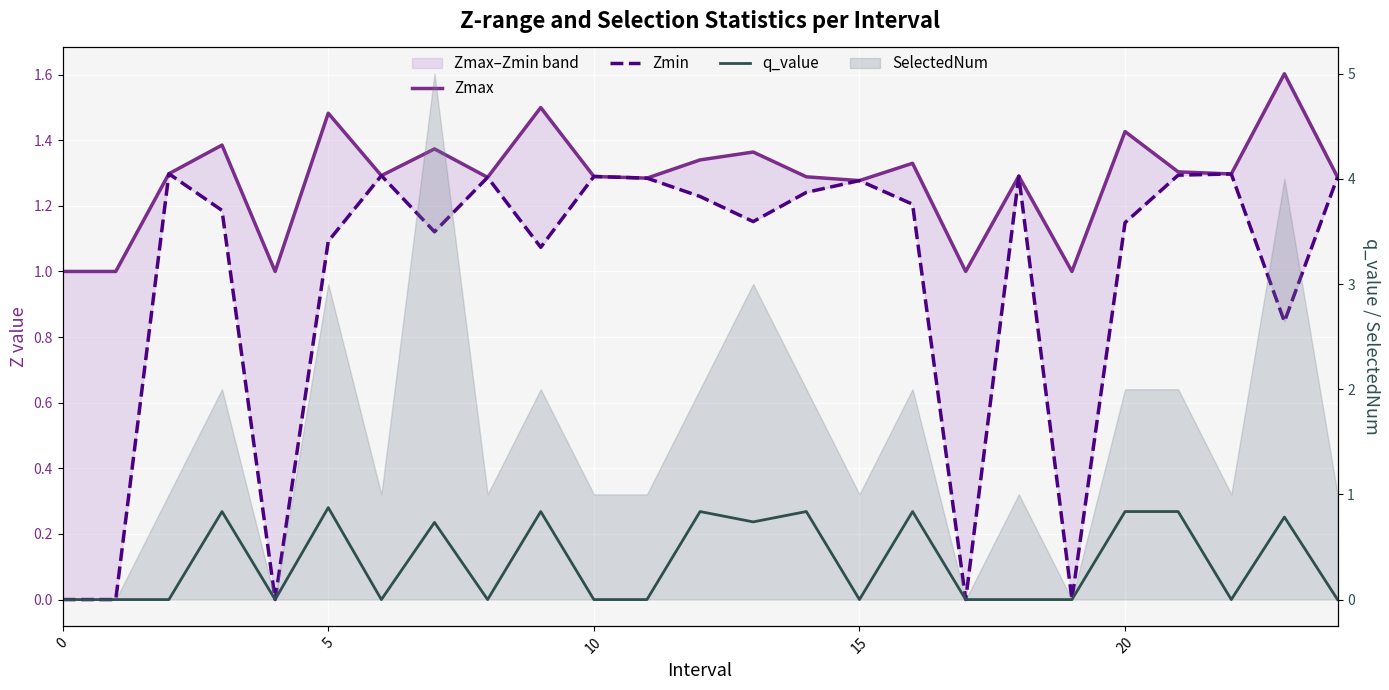

True or false: Zmax and Zmin intersect in this chart.

False